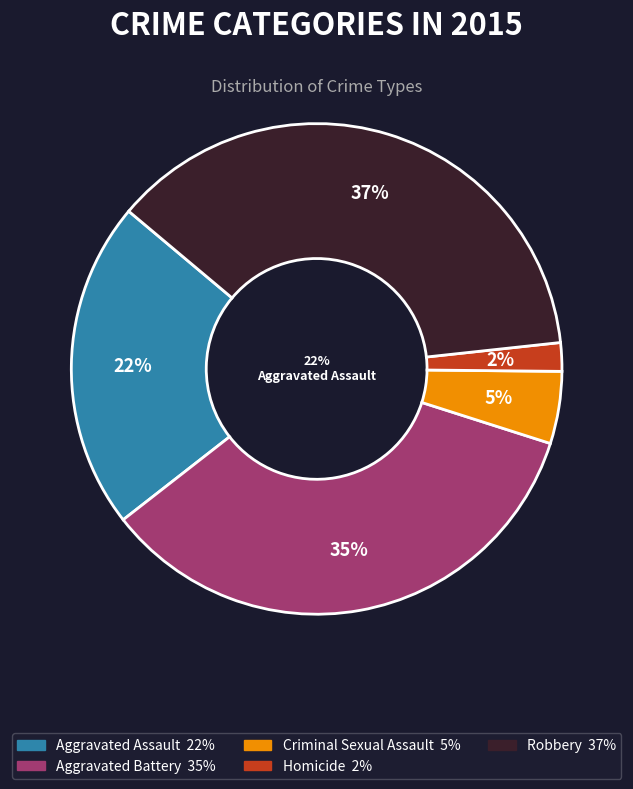

To the nearest percent, what is the difference between the largest and smallest slice percentages?

35%